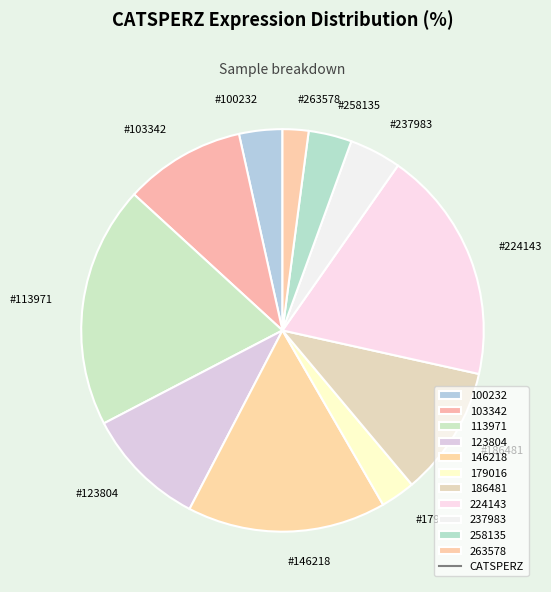

Count the number of slices in the pie.

11